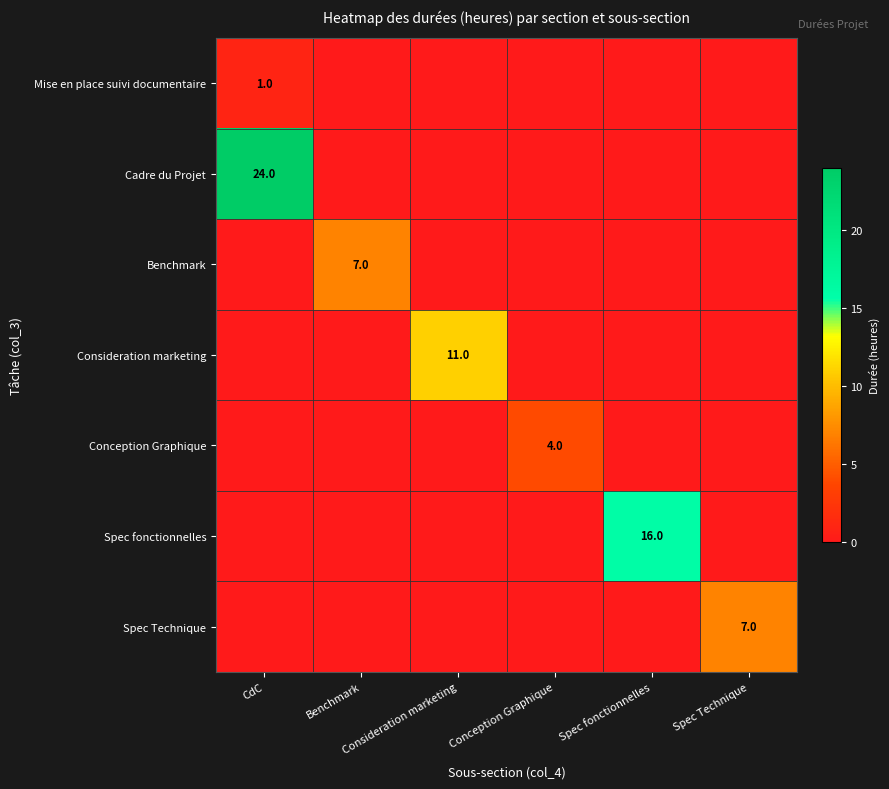

Is the value of Conception Graphique at Spec fonctionnelles greater than the value of Mise en place suivi documentaire at Spec Technique?

No